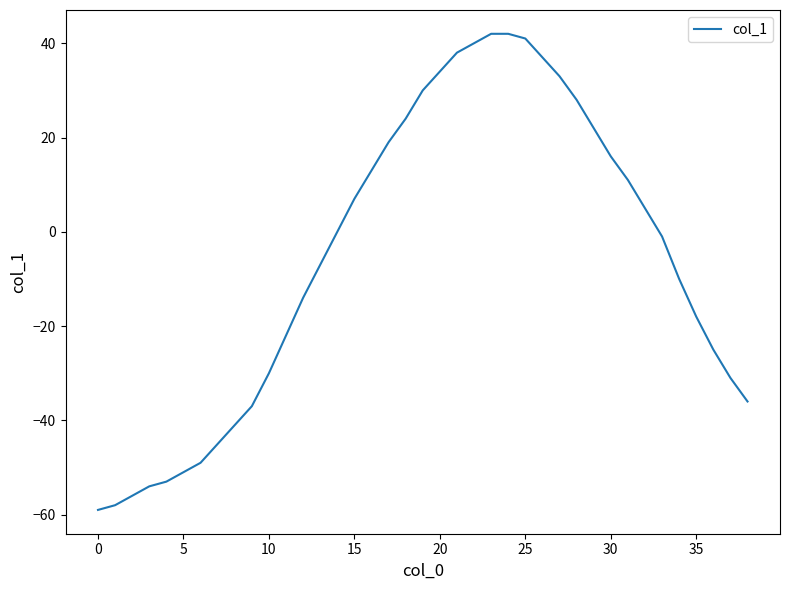

What is the difference between the maximum and minimum values?

101